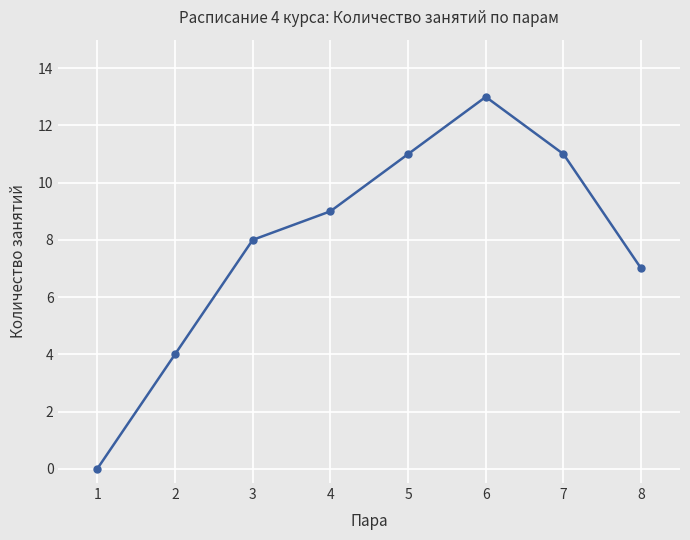

Where is the data nearest to the value 6?

8